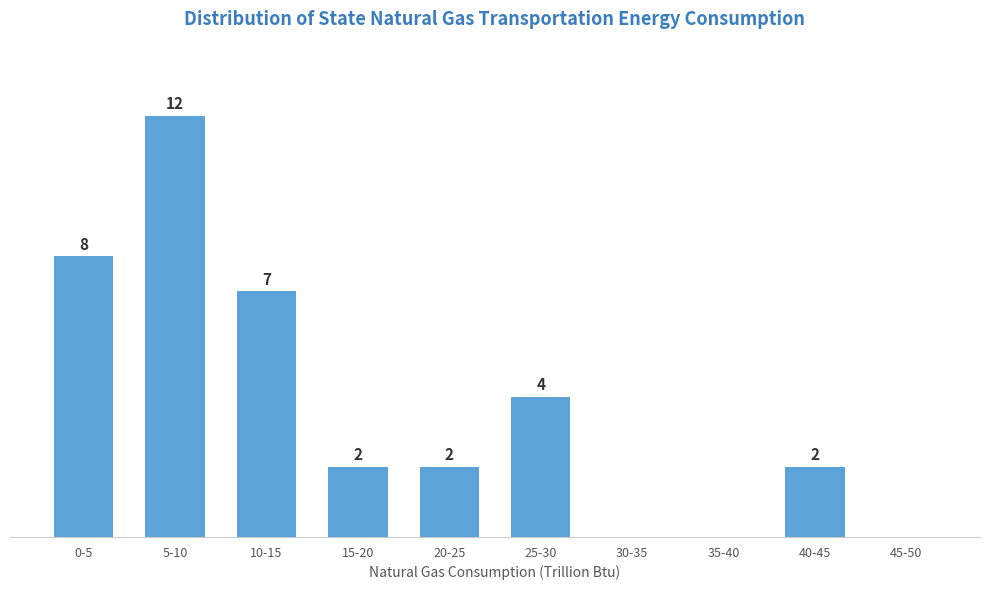

At which category does the chart reach its peak across all series?

5-10